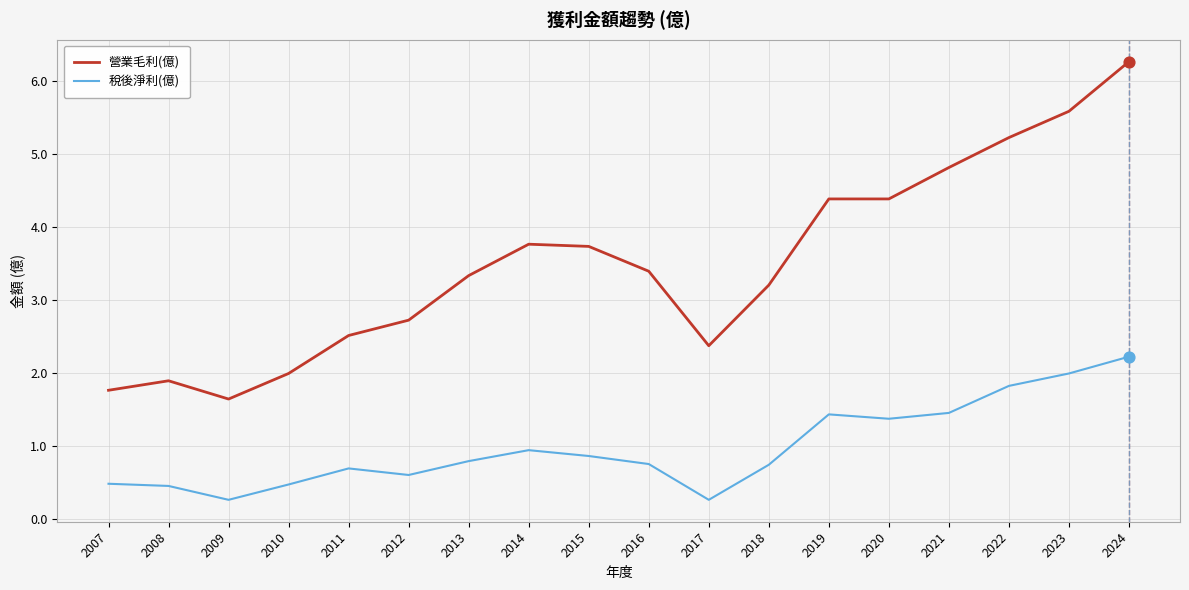

What are all the series names shown in the legend?

營業毛利(億), 稅後淨利(億)